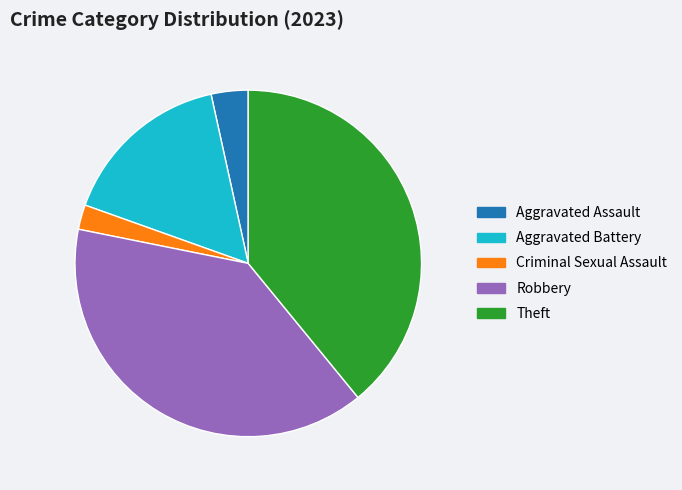

How many slices are in this pie chart?

5